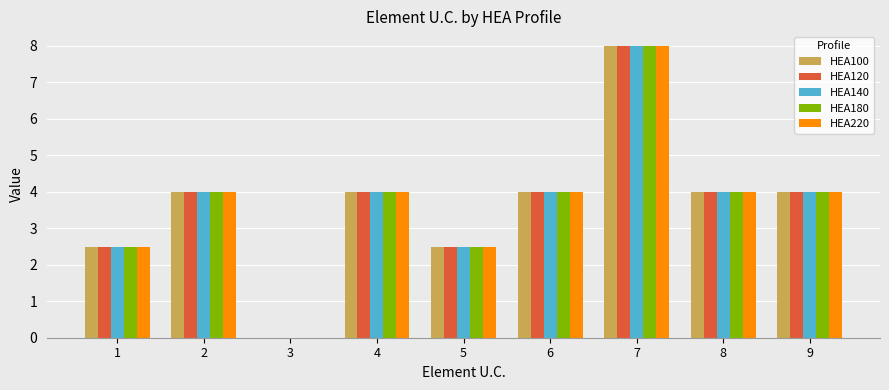

Are the bars horizontal?

No